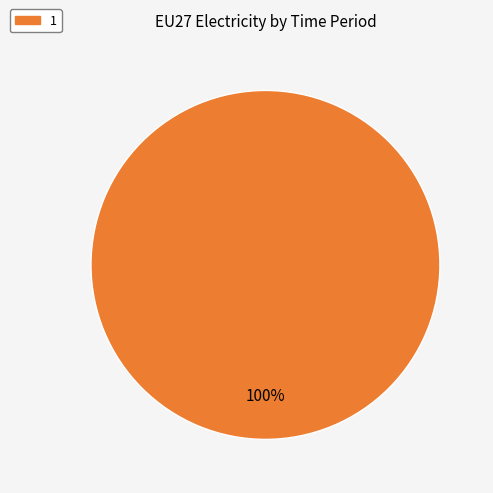

Count the number of slices in the pie.

1